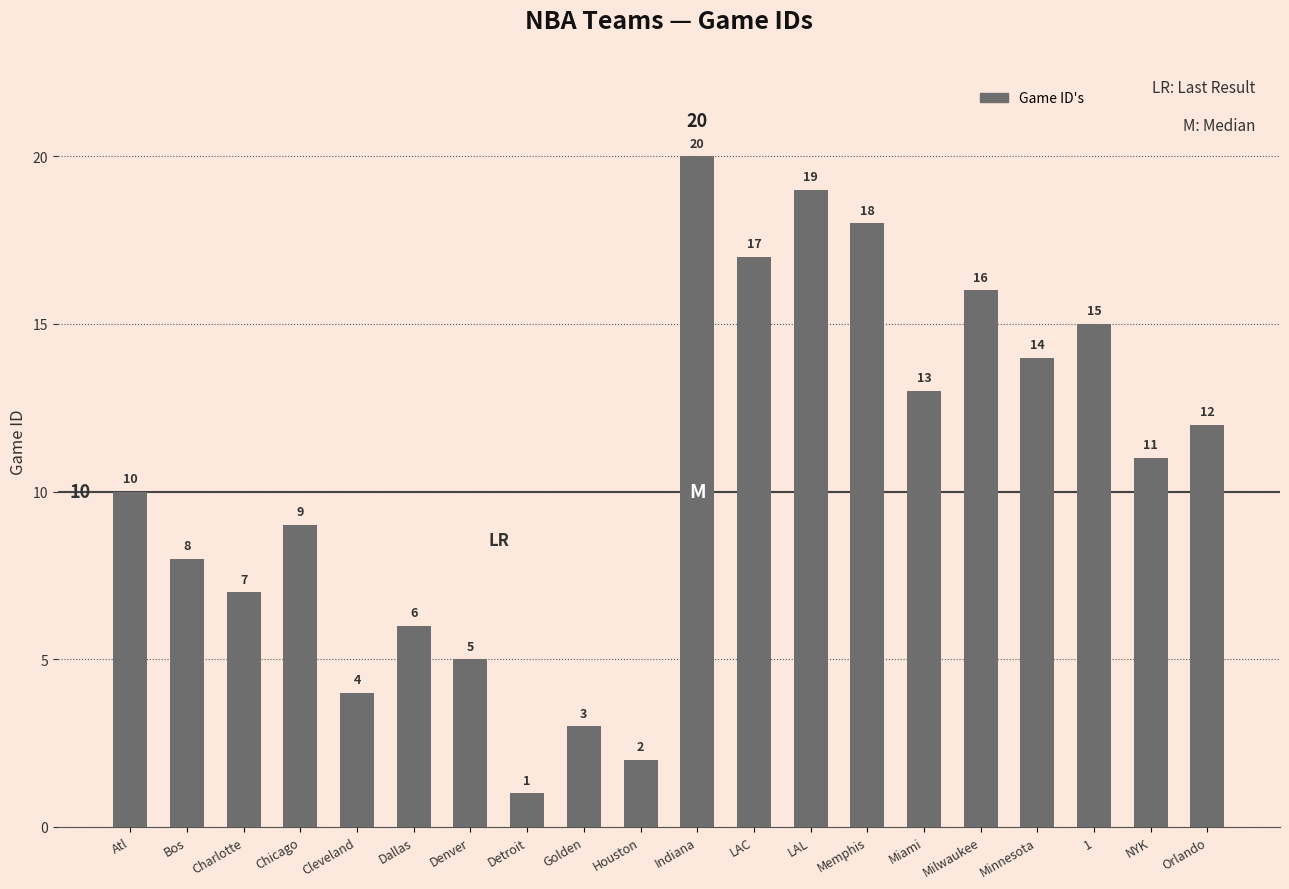

What is the ratio of the value at Detroit to the value at LAL?

0.1